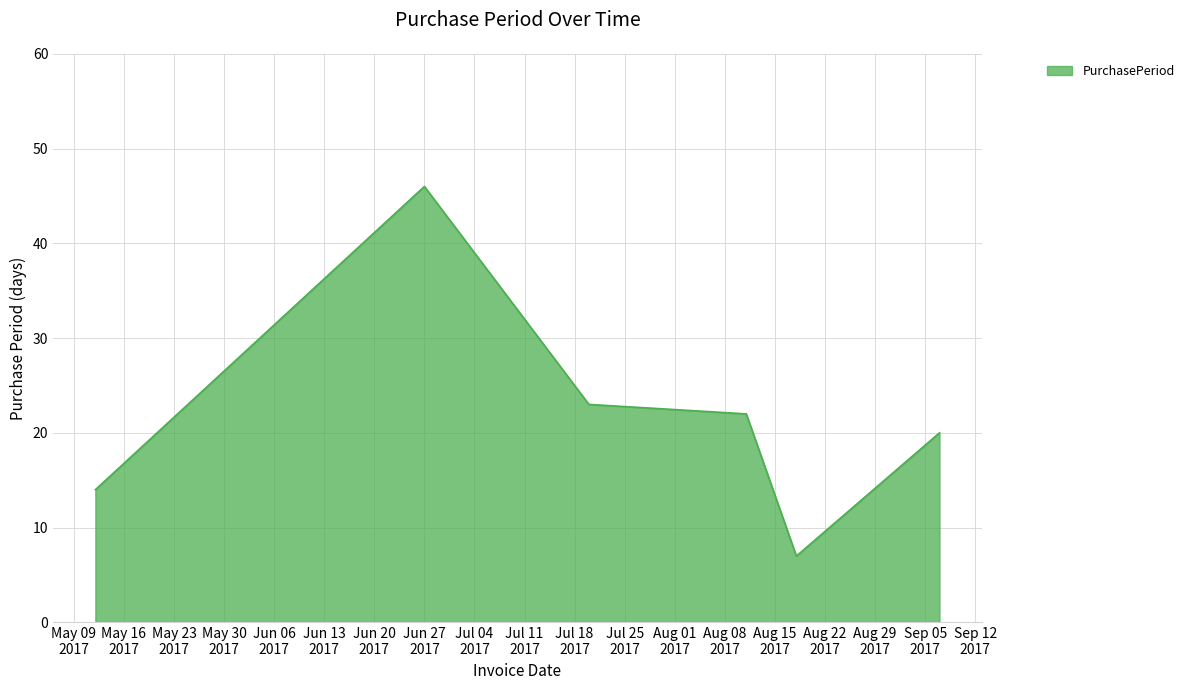

What is the difference between the second highest and second lowest values?

9